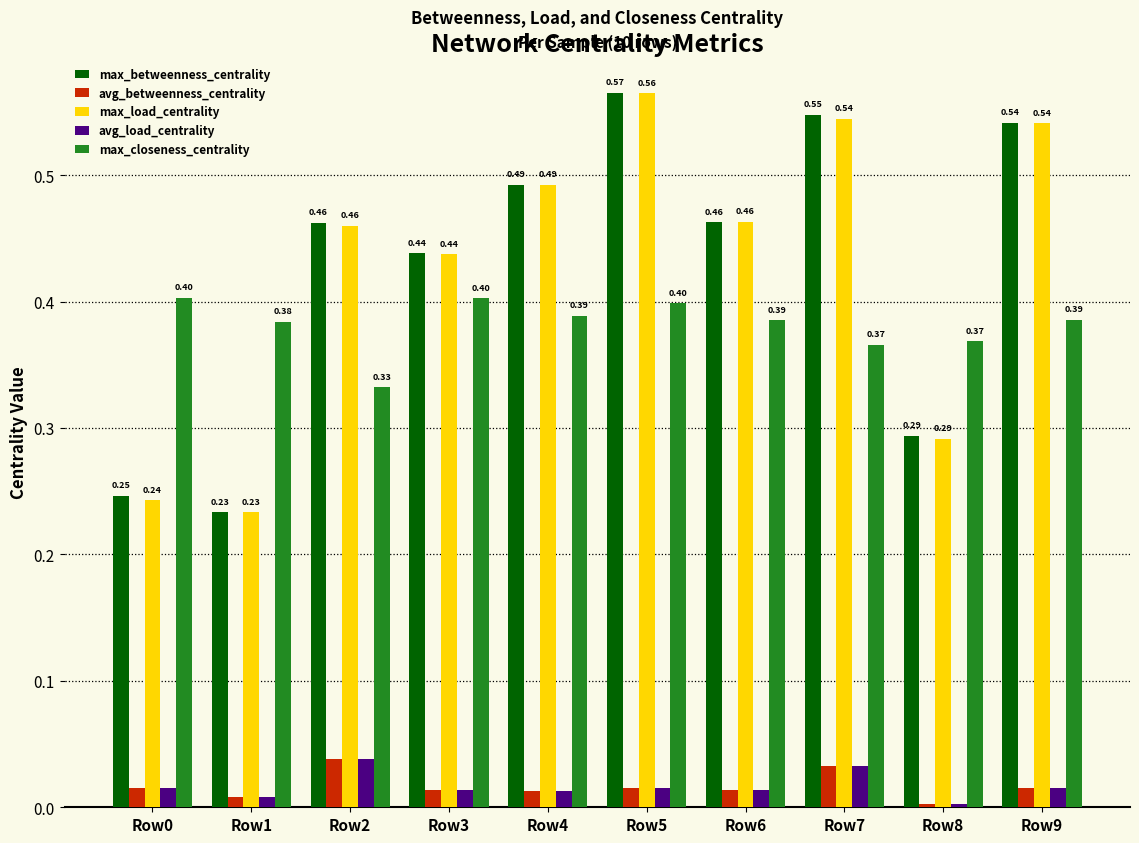

What is the spread (max minus min) of values at Row8?

0.4